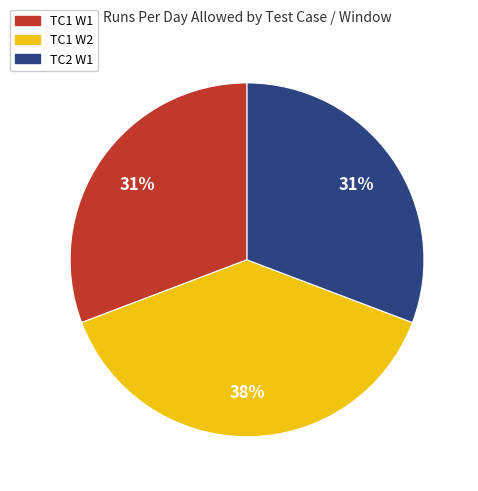

Is there any slice that represents more than half of the pie?

No